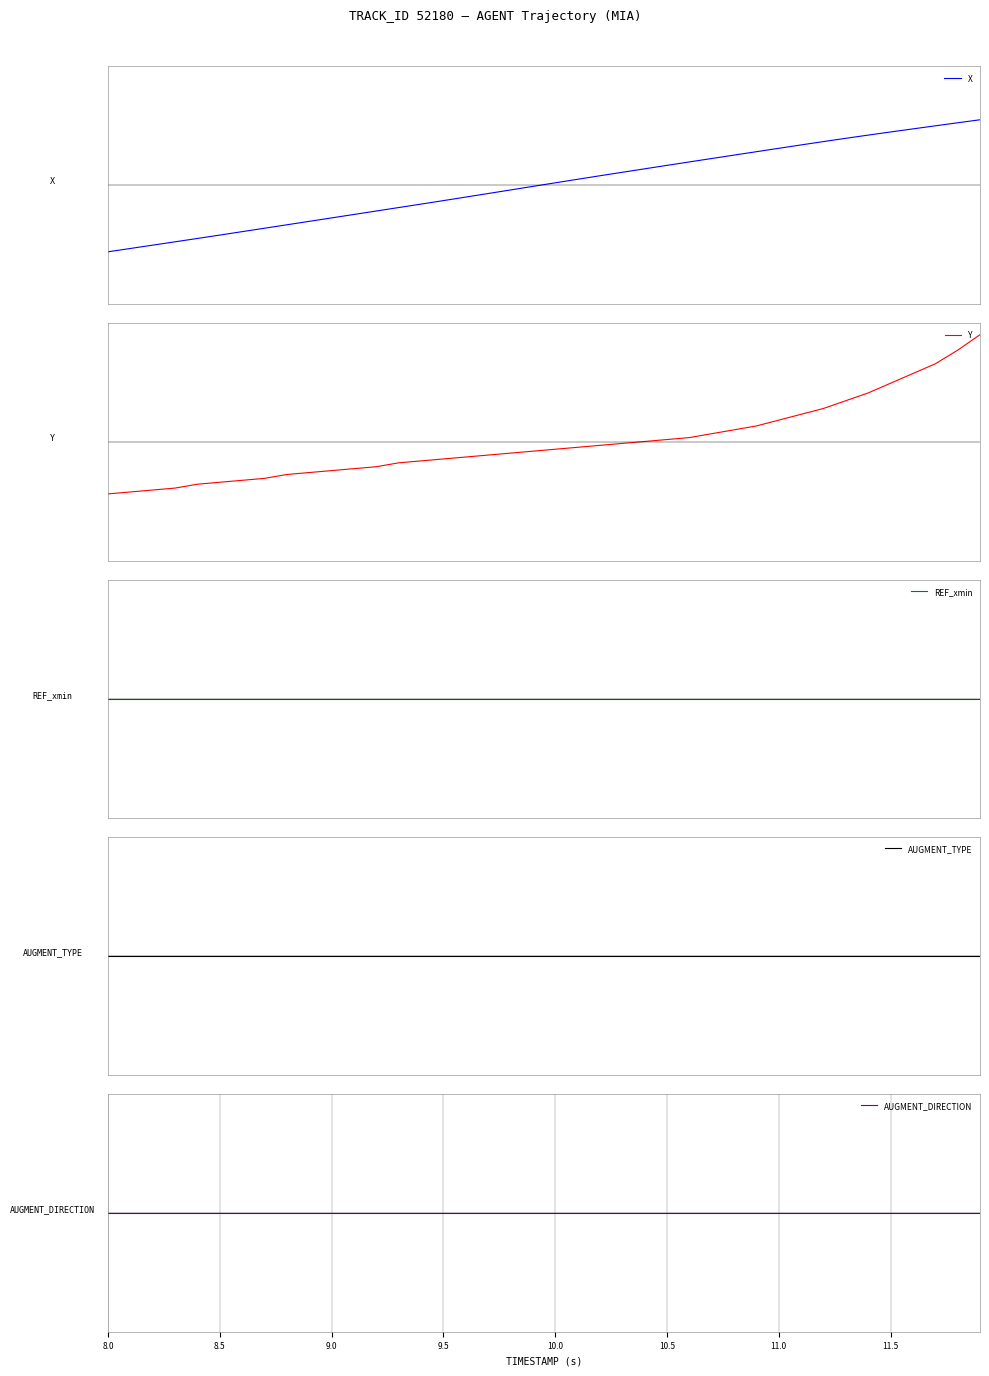

What is the spread (max minus min) of values at 11.0?

1.2